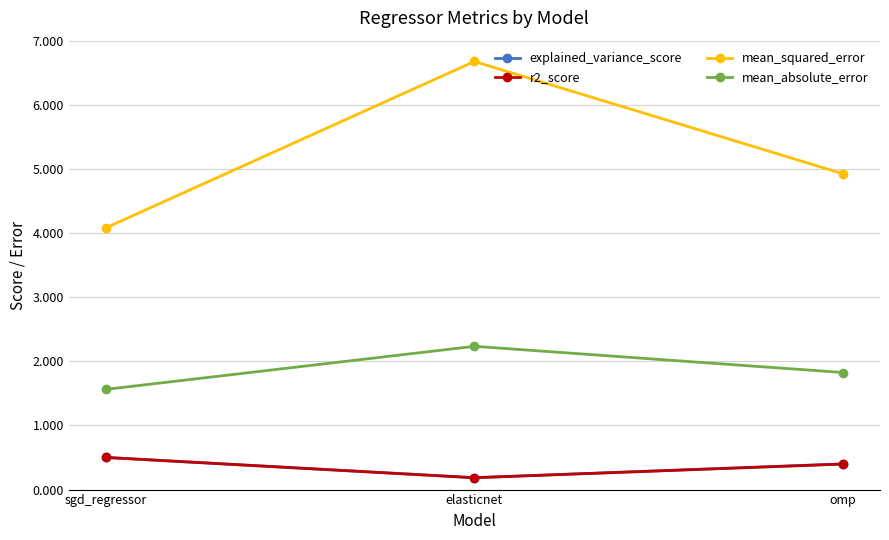

What are all the series names shown in the legend?

explained_variance_score, r2_score, mean_squared_error, mean_absolute_error